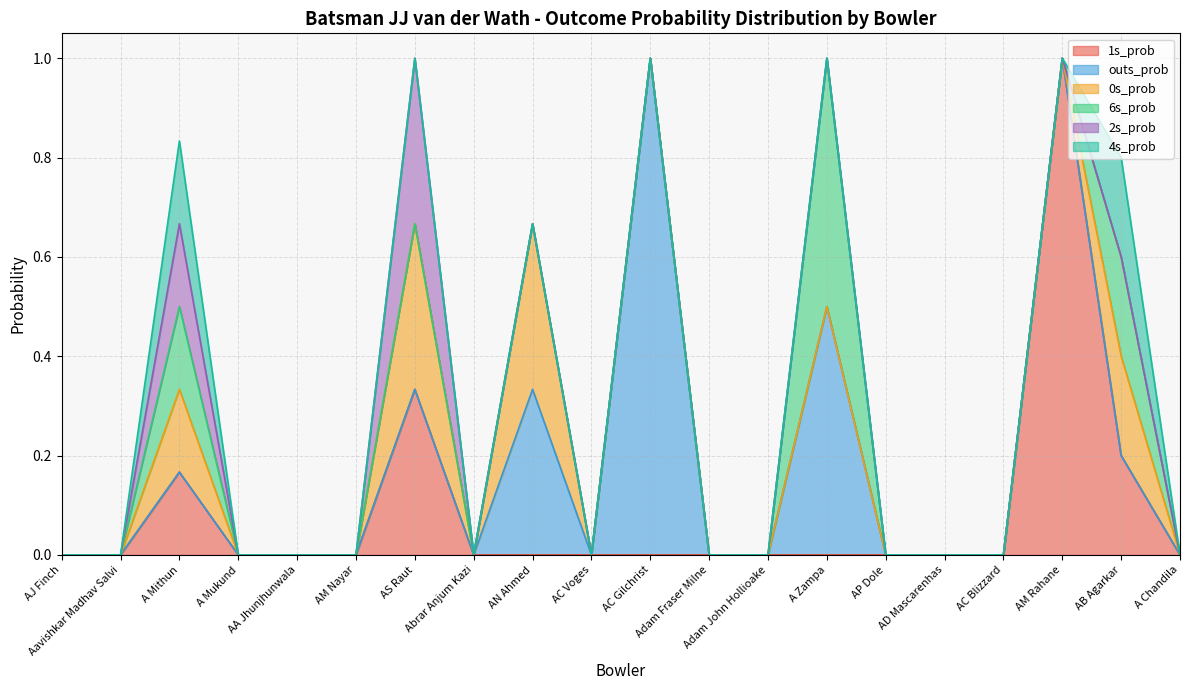

Reading left to right, transcribe all the data shown in this chart.

1s_prob: AJ Finch=0.0	Aavishkar Madhav Salvi=0.0	A Mithun=0.2	A Mukund=0.0	AA Jhunjhunwala=0.0	AM Nayar=0.0	AS Raut=0.3	Abrar Anjum Kazi=0.0	AN Ahmed=0.0	AC Voges=0.0	AC Gilchrist=0.0	Adam Fraser Milne=0.0	Adam John Hollioake=0.0	A Zampa=0.0	AP Dole=0.0	AD Mascarenhas=0.0	AC Blizzard=0.0	AM Rahane=1.0	AB Agarkar=0.2	A Chandila=0.0
outs_prob: AJ Finch=0.0	Aavishkar Madhav Salvi=0.0	A Mithun=0.0	A Mukund=0.0	AA Jhunjhunwala=0.0	AM Nayar=0.0	AS Raut=0.0	Abrar Anjum Kazi=0.0	AN Ahmed=0.3	AC Voges=0.0	AC Gilchrist=1.0	Adam Fraser Milne=0.0	Adam John Hollioake=0.0	A Zampa=0.5	AP Dole=0.0	AD Mascarenhas=0.0	AC Blizzard=0.0	AM Rahane=0.0	AB Agarkar=0.0	A Chandila=0.0
0s_prob: AJ Finch=0.0	Aavishkar Madhav Salvi=0.0	A Mithun=0.2	A Mukund=0.0	AA Jhunjhunwala=0.0	AM Nayar=0.0	AS Raut=0.3	Abrar Anjum Kazi=0.0	AN Ahmed=0.3	AC Voges=0.0	AC Gilchrist=0.0	Adam Fraser Milne=0.0	Adam John Hollioake=0.0	A Zampa=0.0	AP Dole=0.0	AD Mascarenhas=0.0	AC Blizzard=0.0	AM Rahane=0.0	AB Agarkar=0.2	A Chandila=0.0
6s_prob: AJ Finch=0.0	Aavishkar Madhav Salvi=0.0	A Mithun=0.2	A Mukund=0.0	AA Jhunjhunwala=0.0	AM Nayar=0.0	AS Raut=0.0	Abrar Anjum Kazi=0.0	AN Ahmed=0.0	AC Voges=0.0	AC Gilchrist=0.0	Adam Fraser Milne=0.0	Adam John Hollioake=0.0	A Zampa=0.5	AP Dole=0.0	AD Mascarenhas=0.0	AC Blizzard=0.0	AM Rahane=0.0	AB Agarkar=0.2	A Chandila=0.0
2s_prob: AJ Finch=0.0	Aavishkar Madhav Salvi=0.0	A Mithun=0.2	A Mukund=0.0	AA Jhunjhunwala=0.0	AM Nayar=0.0	AS Raut=0.3	Abrar Anjum Kazi=0.0	AN Ahmed=0.0	AC Voges=0.0	AC Gilchrist=0.0	Adam Fraser Milne=0.0	Adam John Hollioake=0.0	A Zampa=0.0	AP Dole=0.0	AD Mascarenhas=0.0	AC Blizzard=0.0	AM Rahane=0.0	AB Agarkar=0.0	A Chandila=0.0
4s_prob: AJ Finch=0.0	Aavishkar Madhav Salvi=0.0	A Mithun=0.2	A Mukund=0.0	AA Jhunjhunwala=0.0	AM Nayar=0.0	AS Raut=0.0	Abrar Anjum Kazi=0.0	AN Ahmed=0.0	AC Voges=0.0	AC Gilchrist=0.0	Adam Fraser Milne=0.0	Adam John Hollioake=0.0	A Zampa=0.0	AP Dole=0.0	AD Mascarenhas=0.0	AC Blizzard=0.0	AM Rahane=0.0	AB Agarkar=0.2	A Chandila=0.0